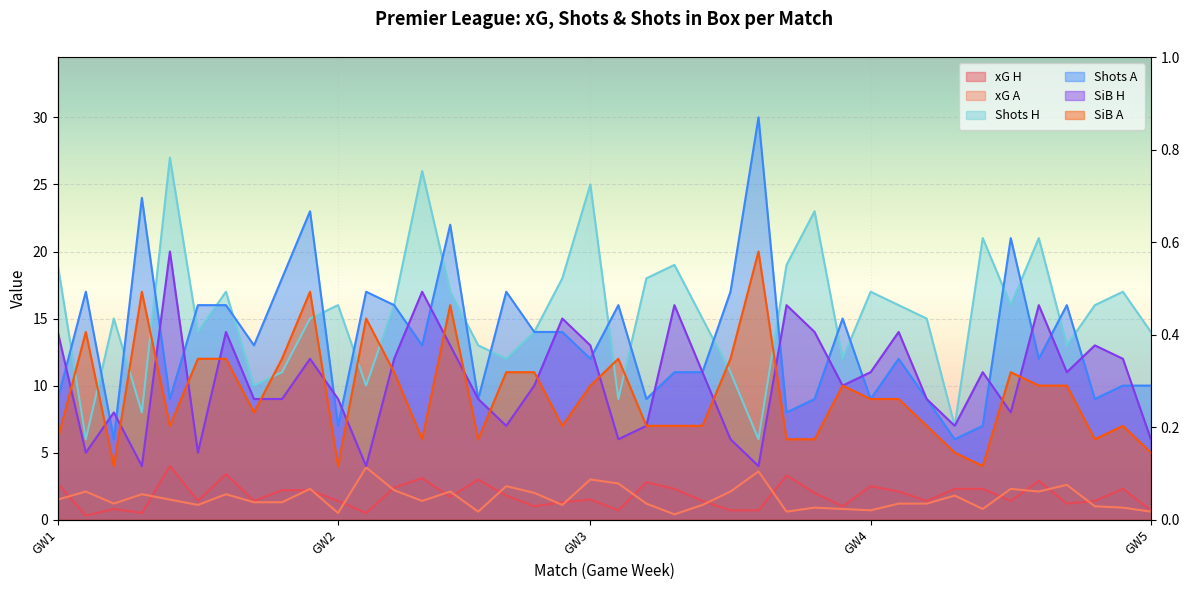

What is the total value across all series at 4?

49.2